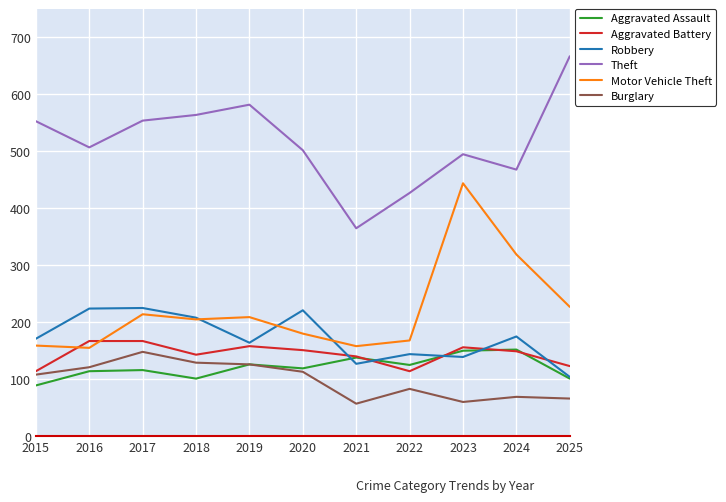

What is the difference between the highest and lowest values at 2017?

438